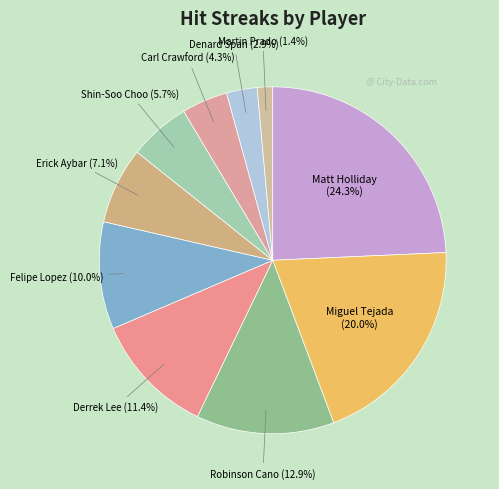

To the nearest percent, what portion does Shin-Soo Choo represent?

6%